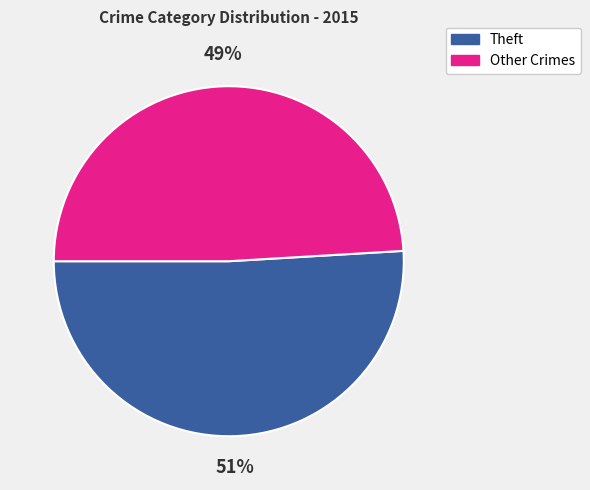

To the nearest percent, what is the average slice percentage?

50%